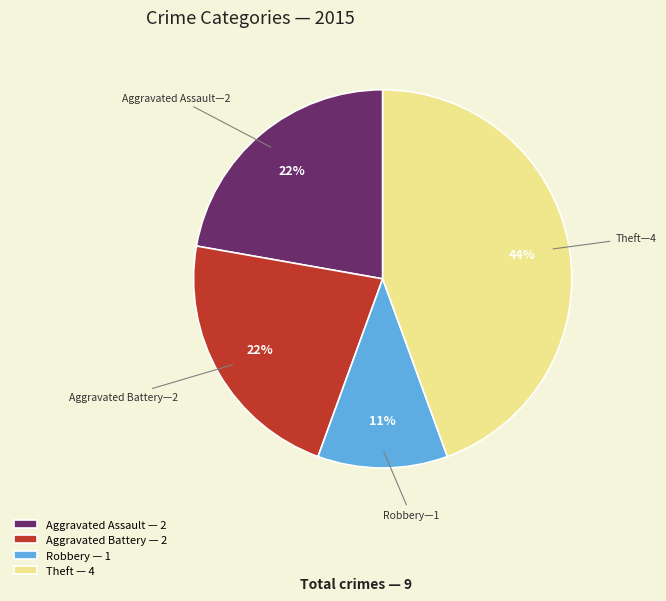

True or false: Robbery — 1 accounts for 11% of the total.

True